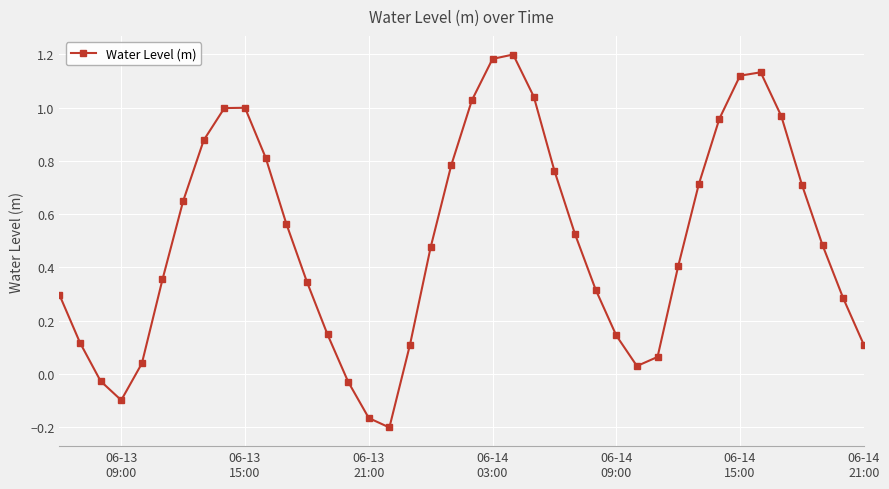

What is the sum of all values?

20.2